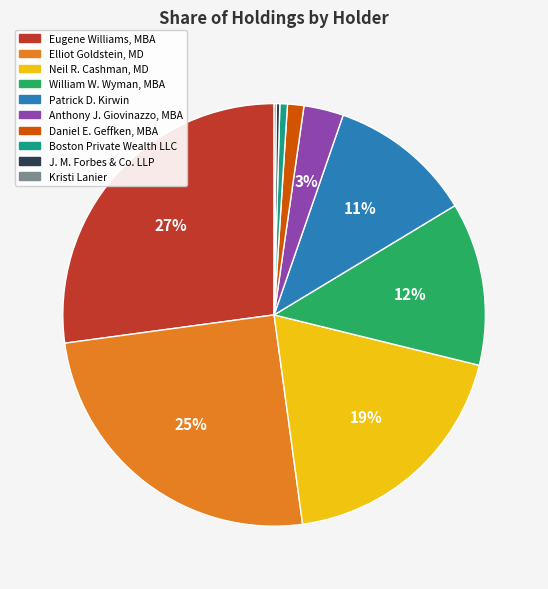

What percentage is the Neil R. Cashman, MD slice, to the nearest percent?

19%